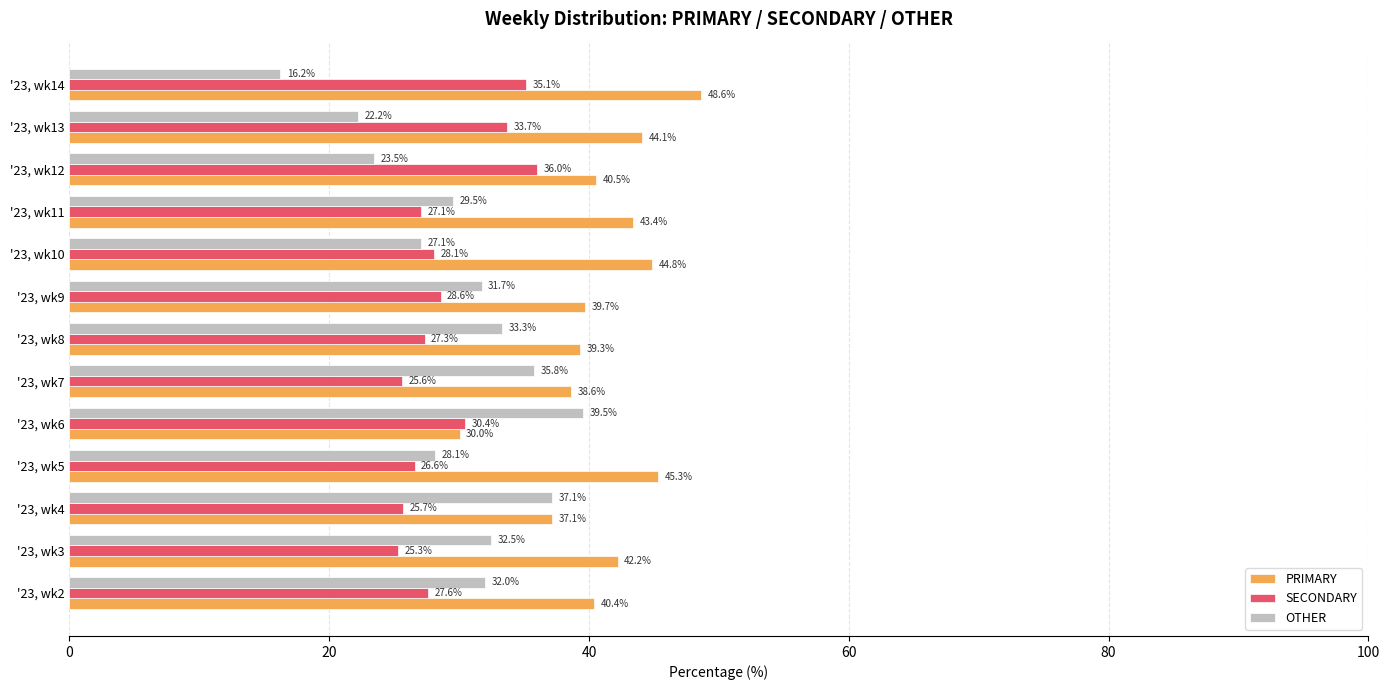

Is the value of SECONDARY at '23, wk9 greater than the value of PRIMARY at '23, wk8?

No